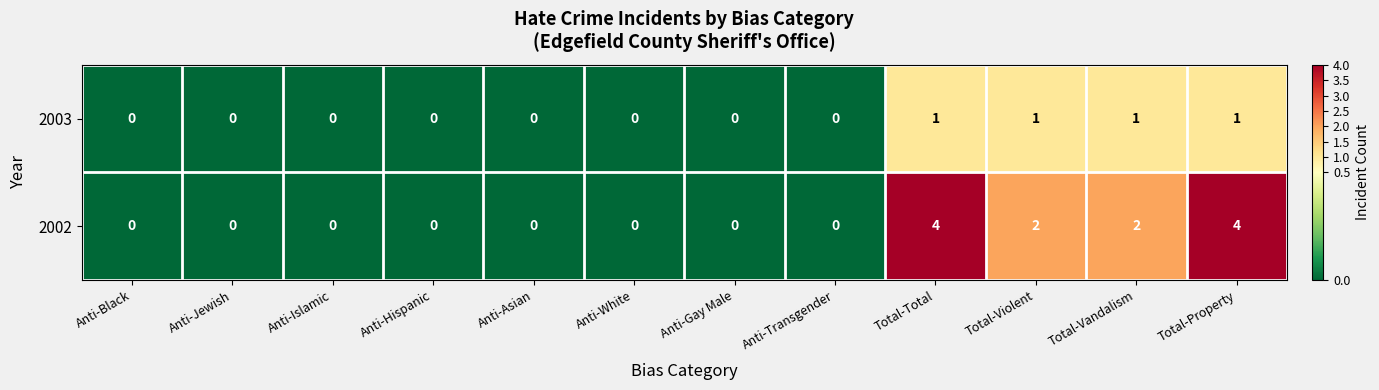

Is the value of 2003 at Anti-Hispanic greater than the value of 2002 at Total-Total?

No